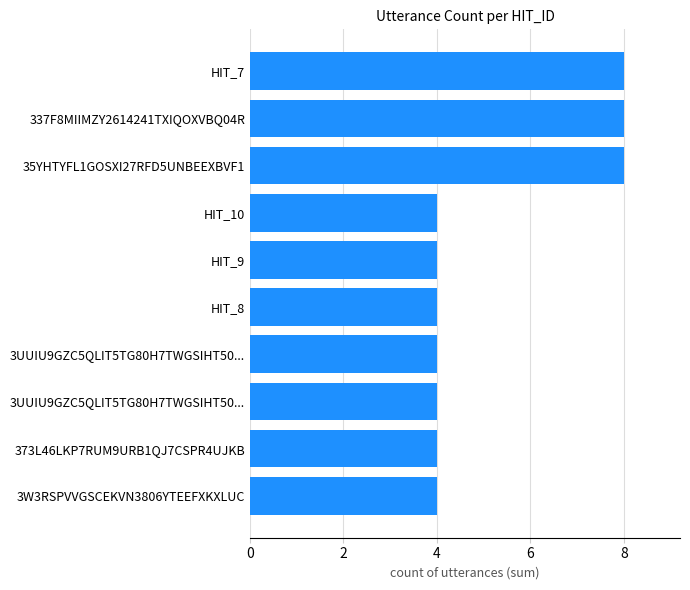

How many bars are there in total?

10